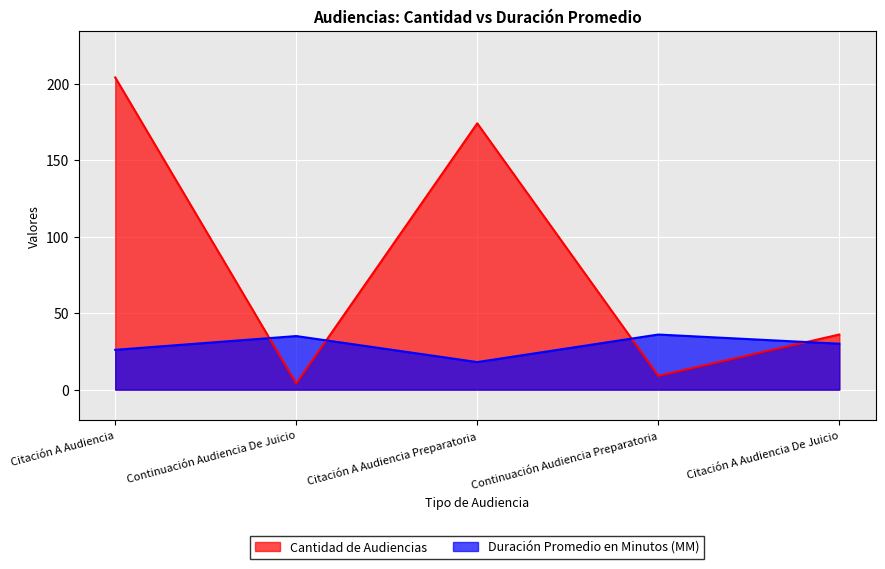

Reading left to right, what are all the values shown in this chart?

Cantidad de Audiencias: Citación A Audiencia=204	Continuación Audiencia De Juicio=4	Citación A Audiencia Preparatoria=174	Continuación Audiencia Preparatoria=9	Citación A Audiencia De Juicio=36
Duración Promedio en Minutos (MM): Citación A Audiencia=26	Continuación Audiencia De Juicio=35	Citación A Audiencia Preparatoria=18	Continuación Audiencia Preparatoria=36	Citación A Audiencia De Juicio=30